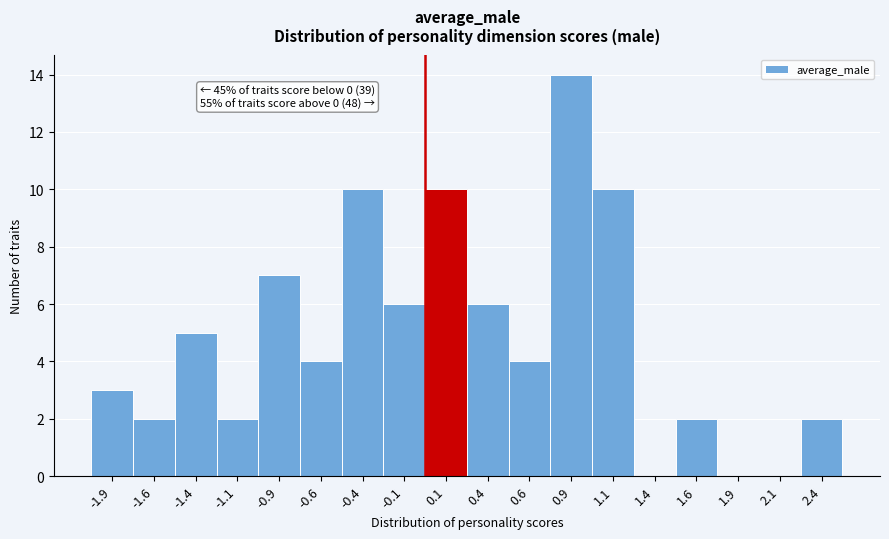

Over which range of the x-axis is the bar tallest?

0.75 to 1.00